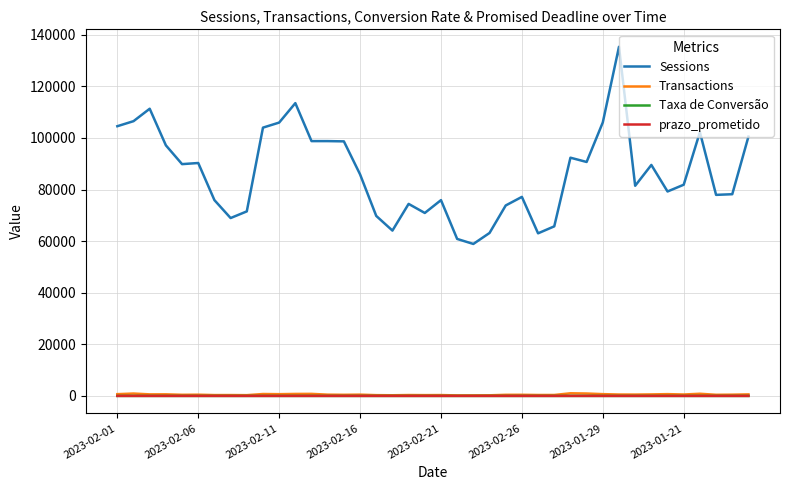

True or false: Sessions and prazo_prometido cross at least once.

False